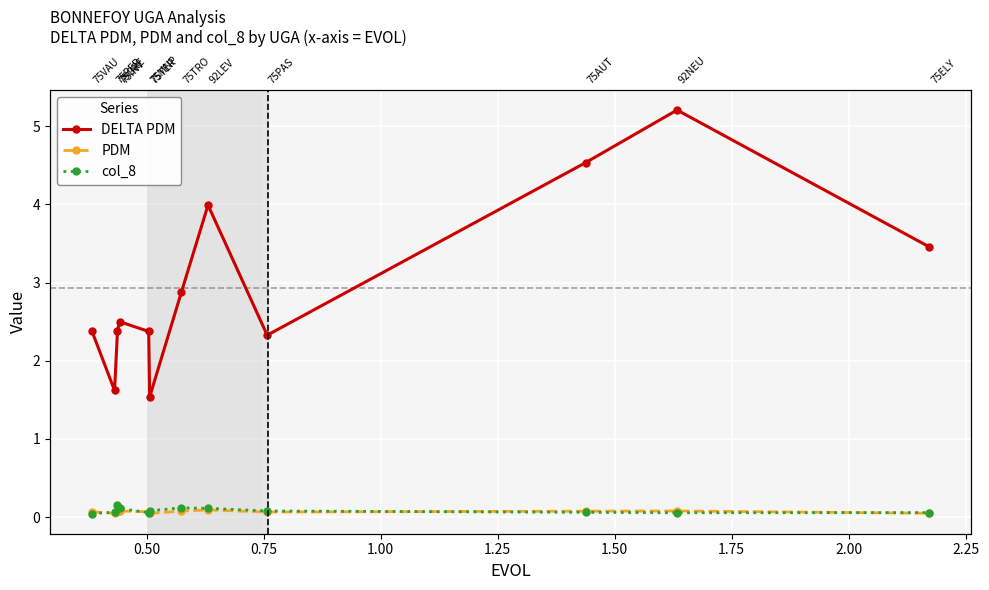

True or false: DELTA PDM and PDM cross at least once.

False